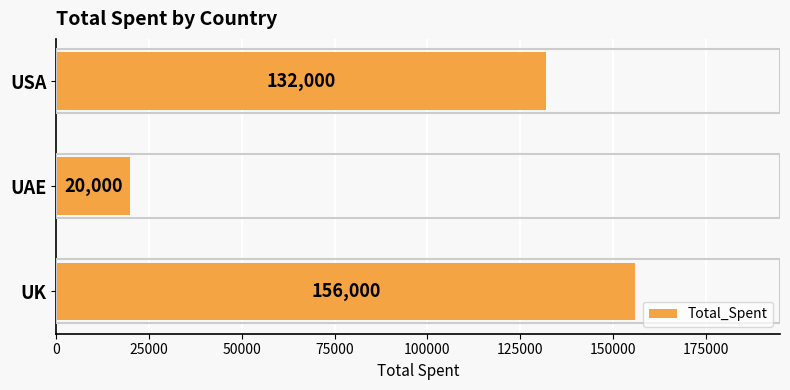

Does the chart contain stacked bars?

No